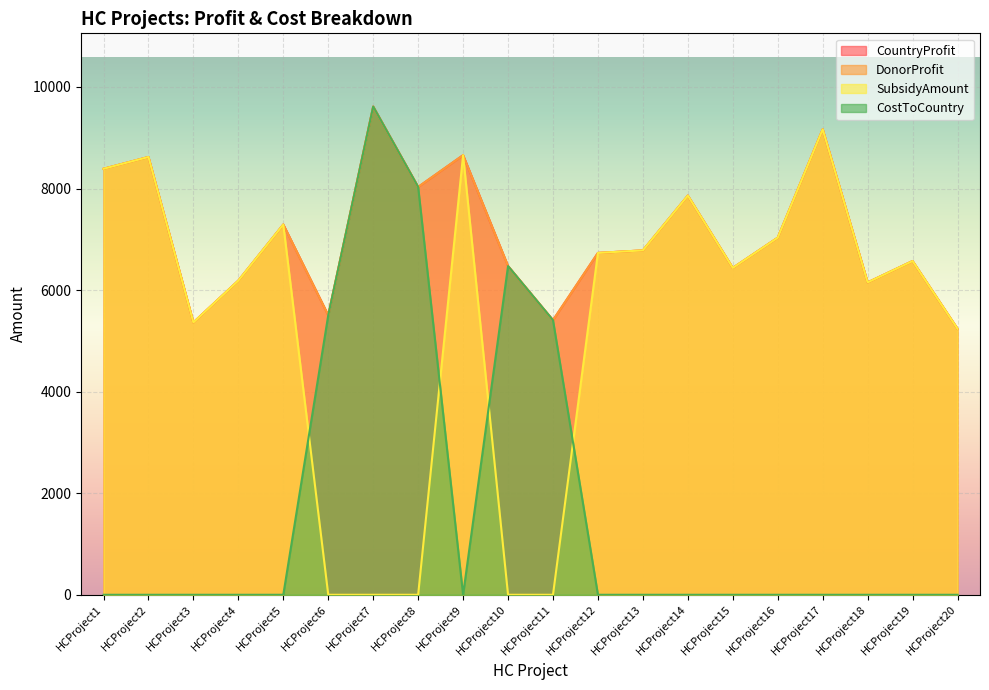

True or false: CostToCountry and DonorProfit cross at least once.

False